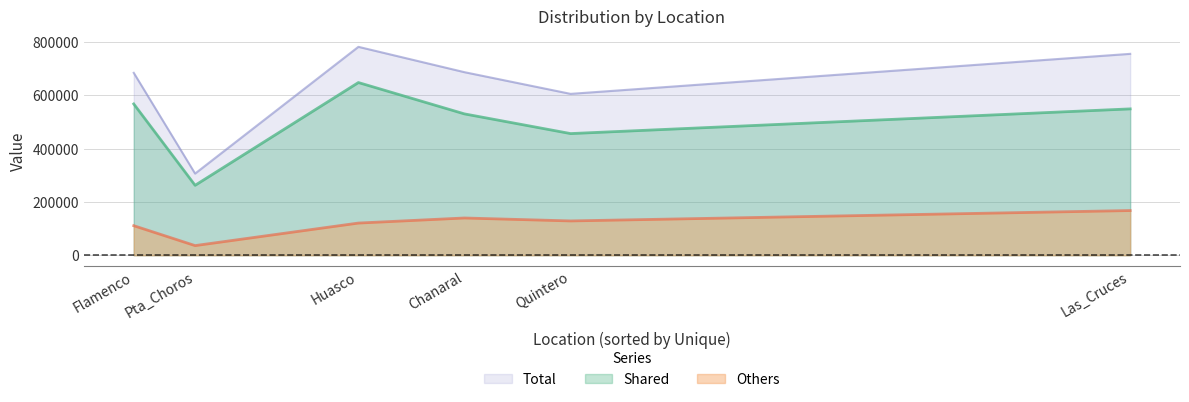

How many categories are shown in the chart?

6